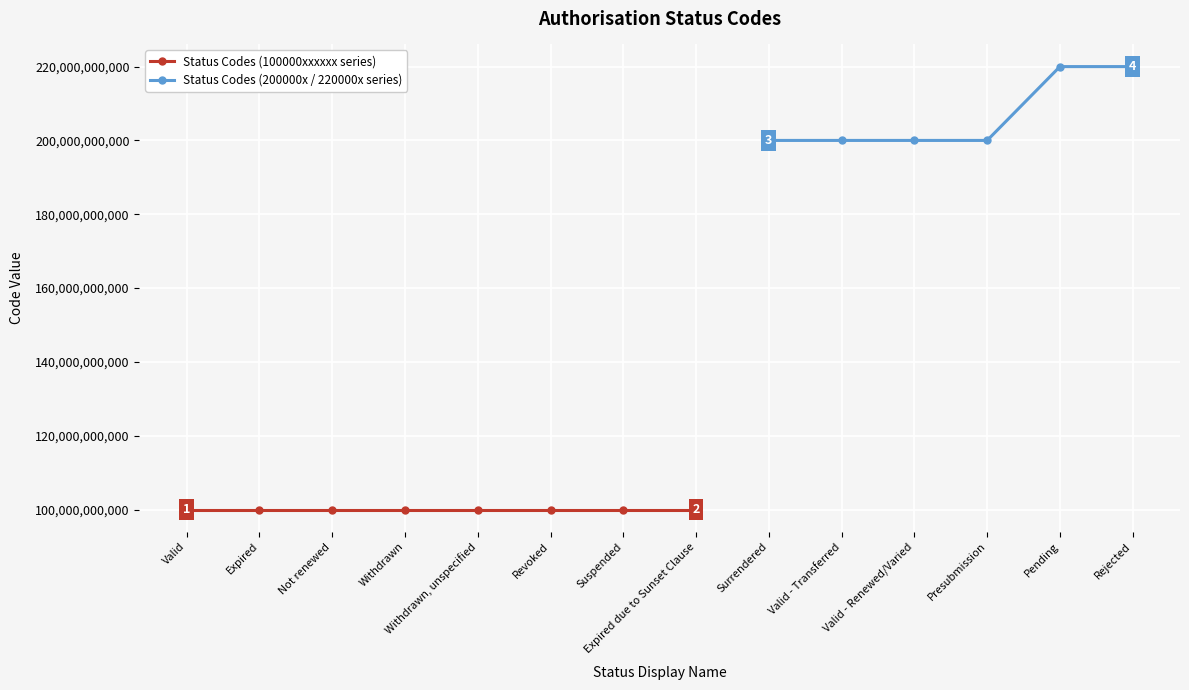

What is the minimum value shown in the chart?

100000072099